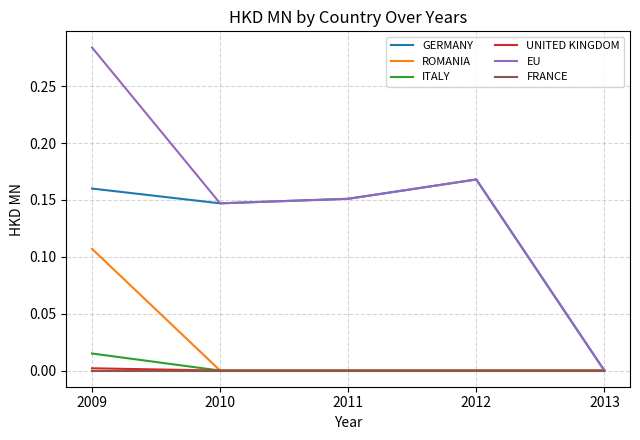

Between 2009 and 2011, which series saw the biggest shift?

EU